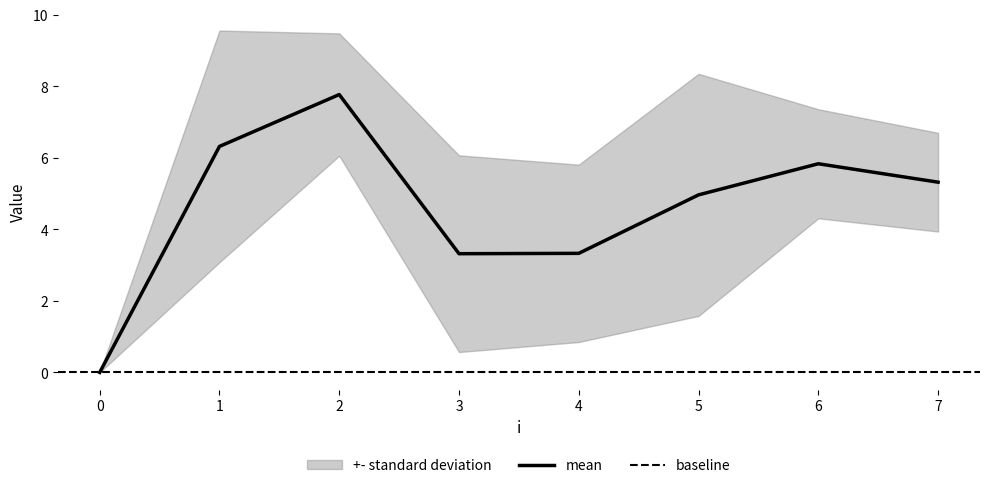

What is the maximum value for mean?

7.8